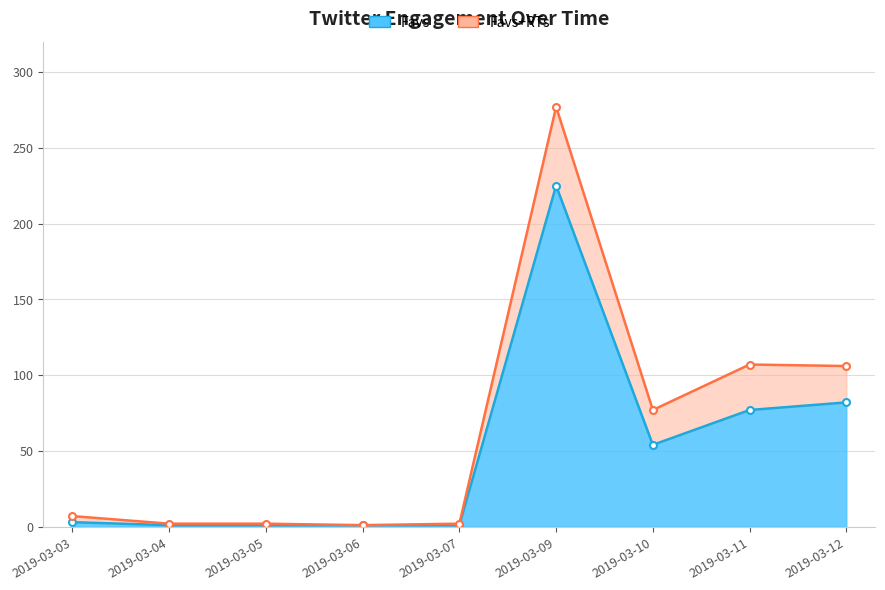

At which label is Favs closest to 113?

2019-03-12